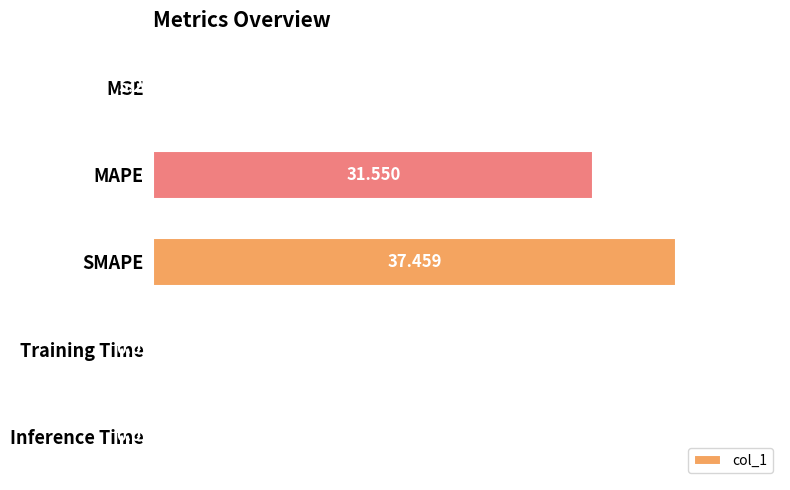

At which label is the value closest to 18?

MAPE